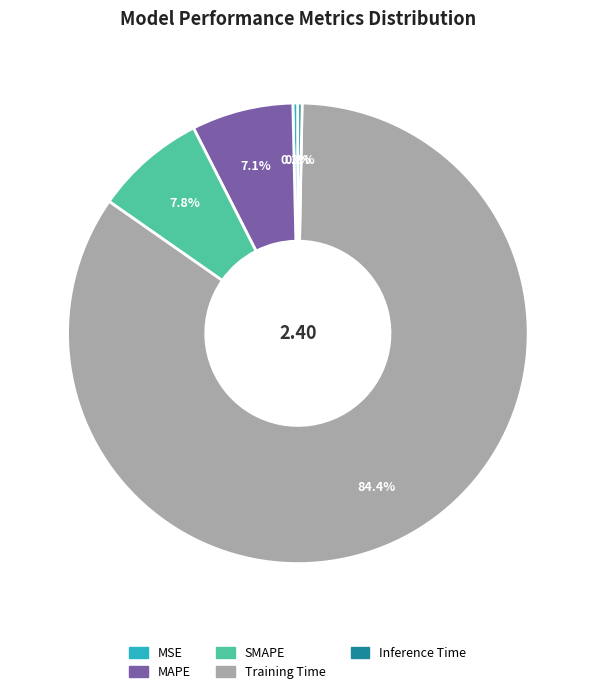

Between MAPE and Training Time, which is larger?

Training Time